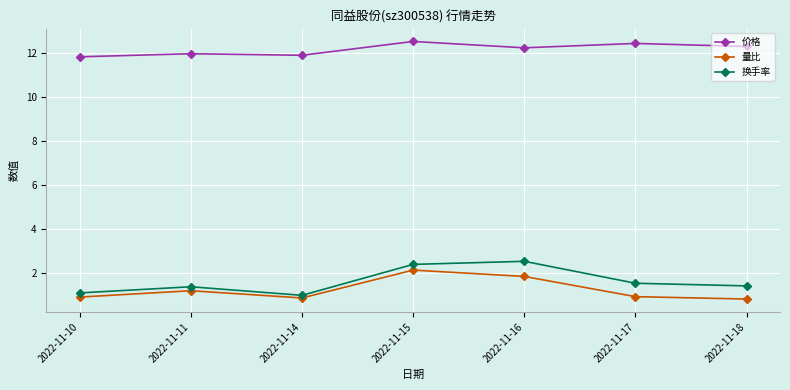

Is the value of 价格 at 2022-11-17 greater than the value of 换手率 at 2022-11-10?

Yes